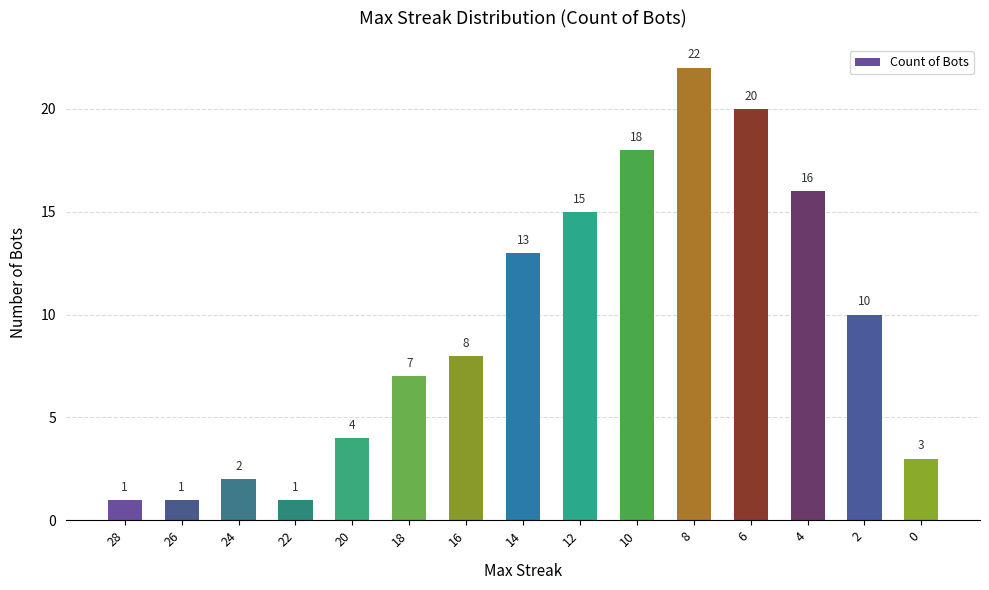

What is the approximate value at 14?

13